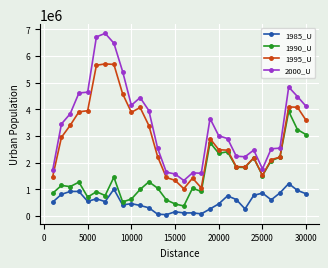

What is the smallest value displayed?

49701